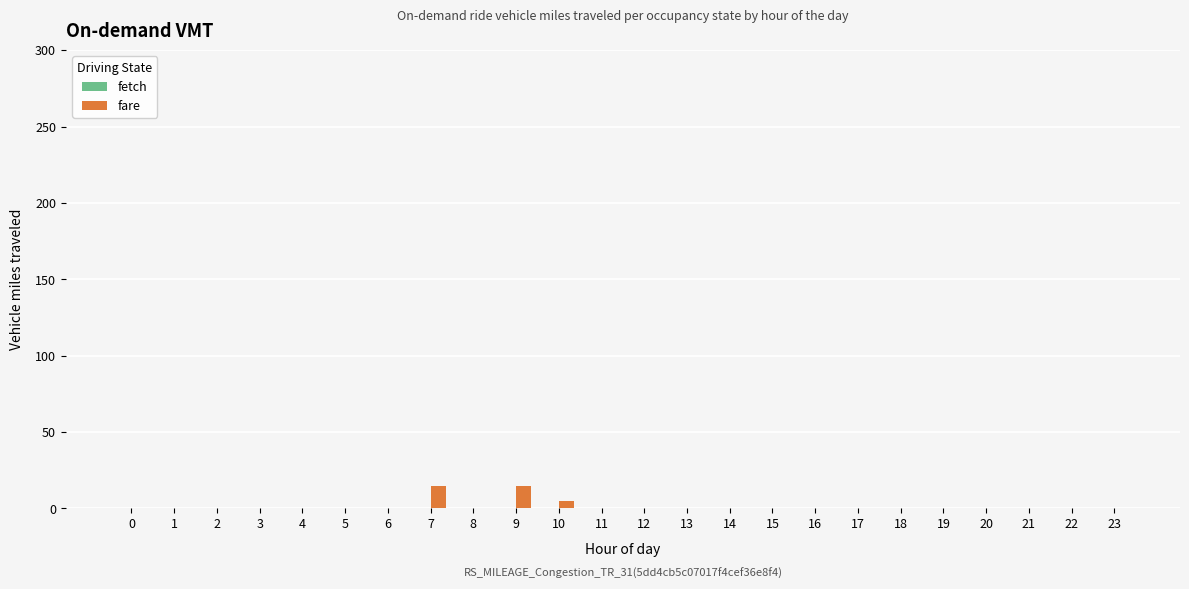

Is it true that the value at 15 is 0?

True